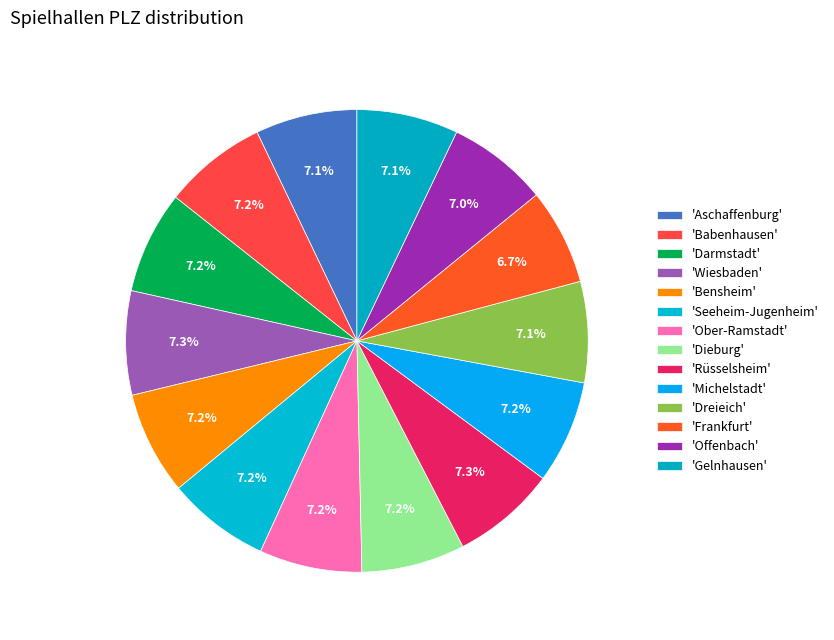

To the nearest percent, what is the average slice percentage?

7%